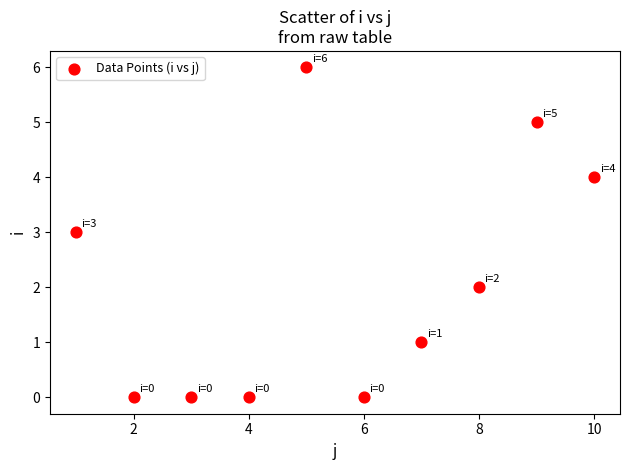

What is the range of X values (max minus min)?

9